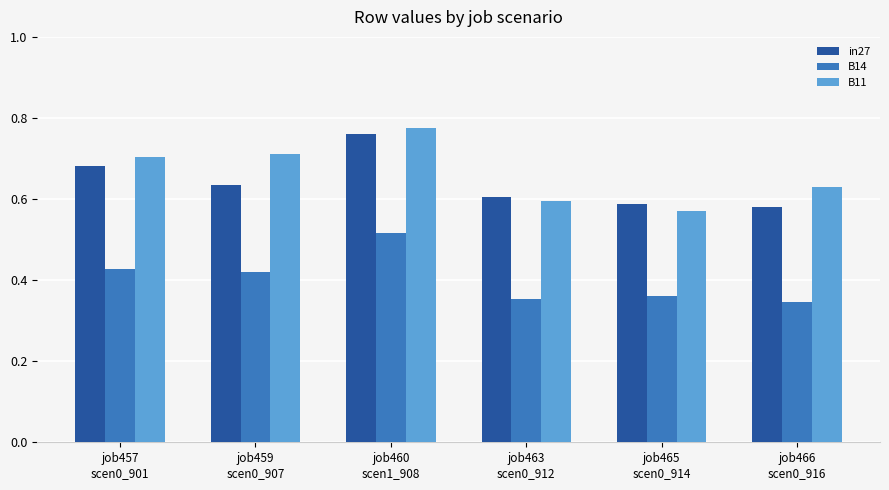

Rank the series at job466
scen0_916 from lowest to highest value.

B14, in27, B11